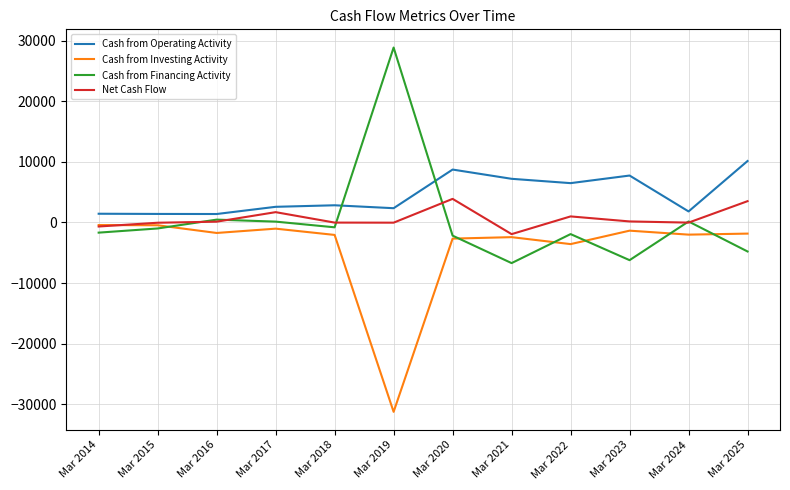

After their last crossing, which series has the higher values: Cash from Investing Activity or Cash from Financing Activity?

Cash from Investing Activity